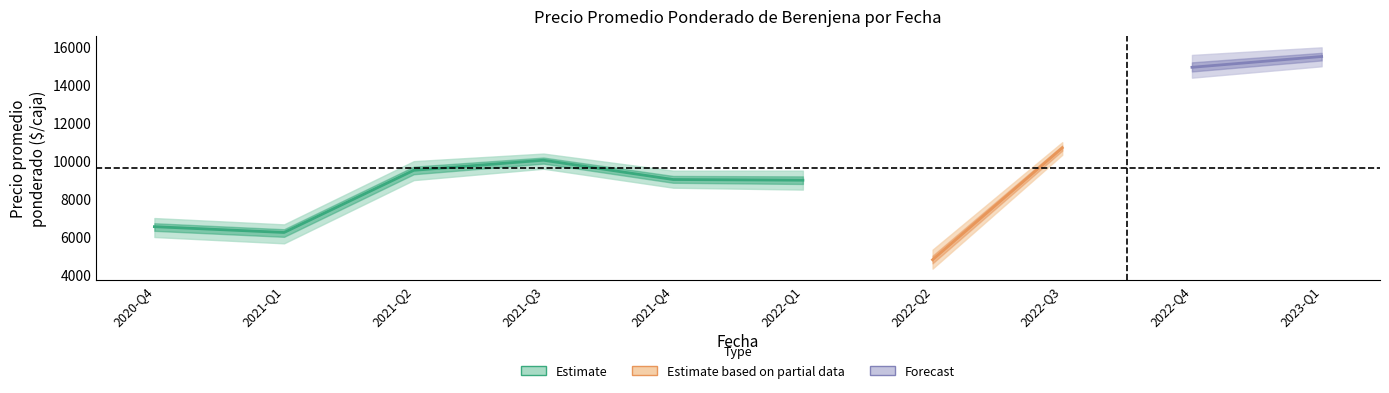

How many lines are shown in the chart?

3